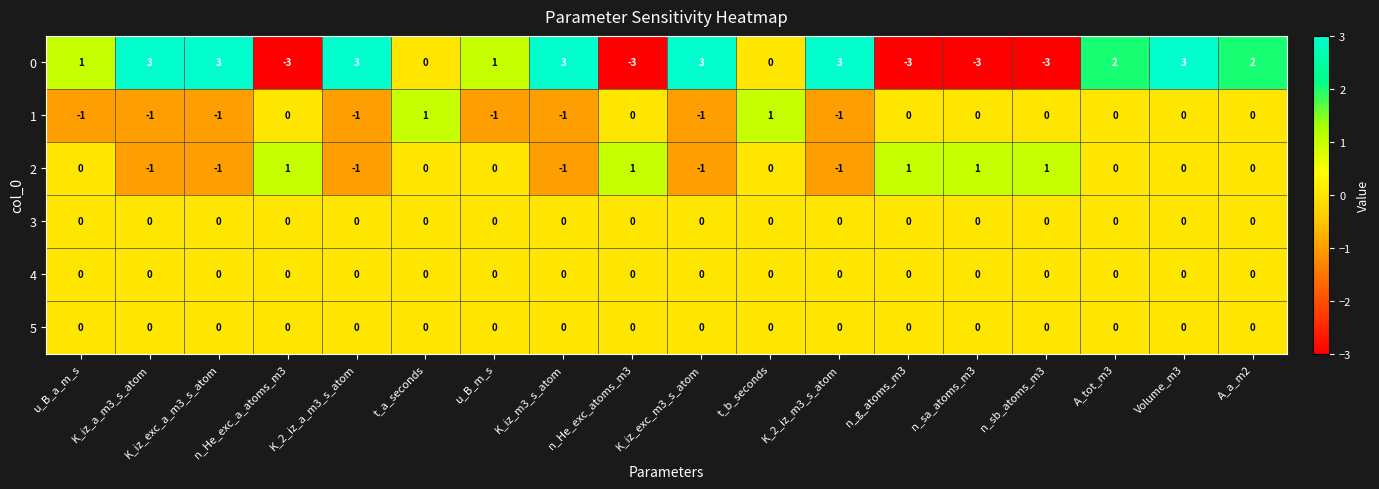

What is the greatest value displayed?

3